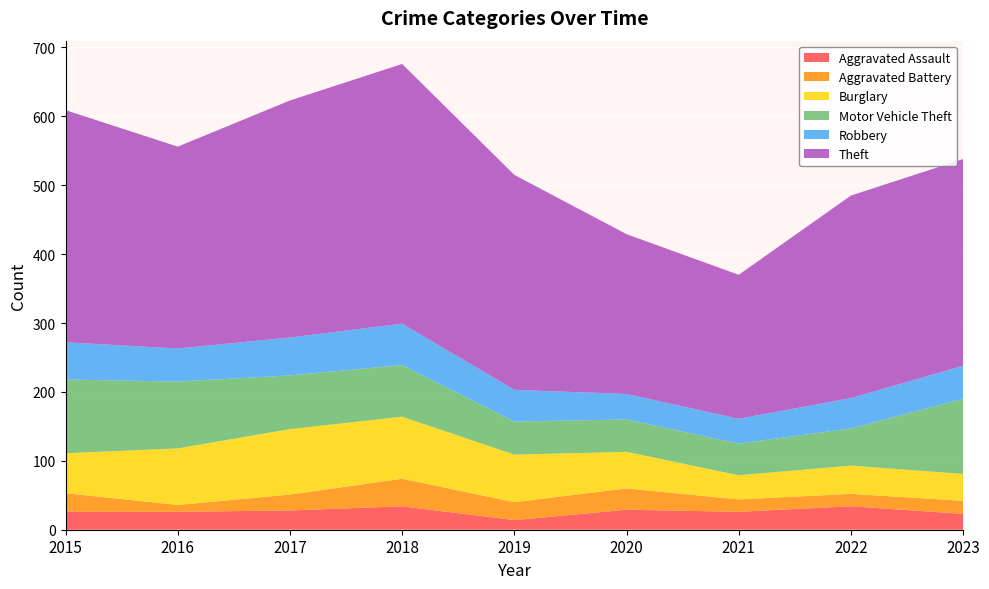

Reading left to right, extract all data points from this chart.

Aggravated Assault: 2015=26	2016=26	2017=28	2018=34	2019=14	2020=29	2021=26	2022=34	2023=23
Aggravated Battery: 2015=27	2016=10	2017=23	2018=40	2019=26	2020=31	2021=18	2022=18	2023=19
Burglary: 2015=58	2016=82	2017=95	2018=90	2019=69	2020=53	2021=35	2022=41	2023=39
Motor Vehicle Theft: 2015=107	2016=97	2017=78	2018=75	2019=48	2020=47	2021=46	2022=54	2023=109
Robbery: 2015=54	2016=48	2017=55	2018=60	2019=46	2020=37	2021=36	2022=44	2023=48
Theft: 2015=337	2016=293	2017=344	2018=377	2019=312	2020=232	2021=209	2022=294	2023=300